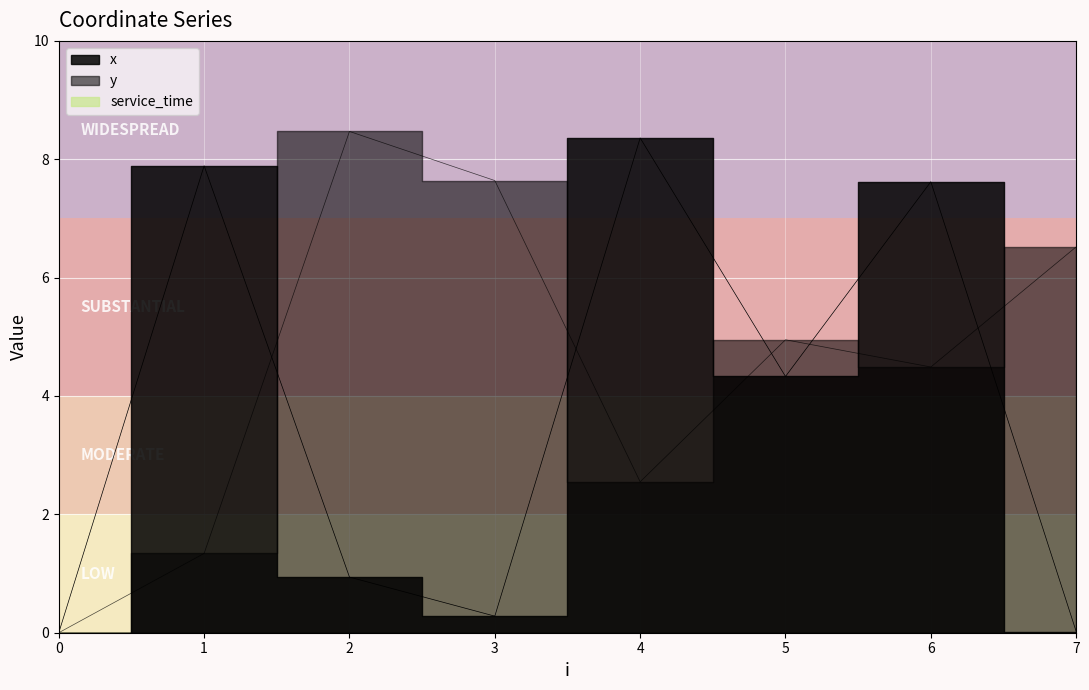

The value of y at 0 is 0.0. True or false?

True